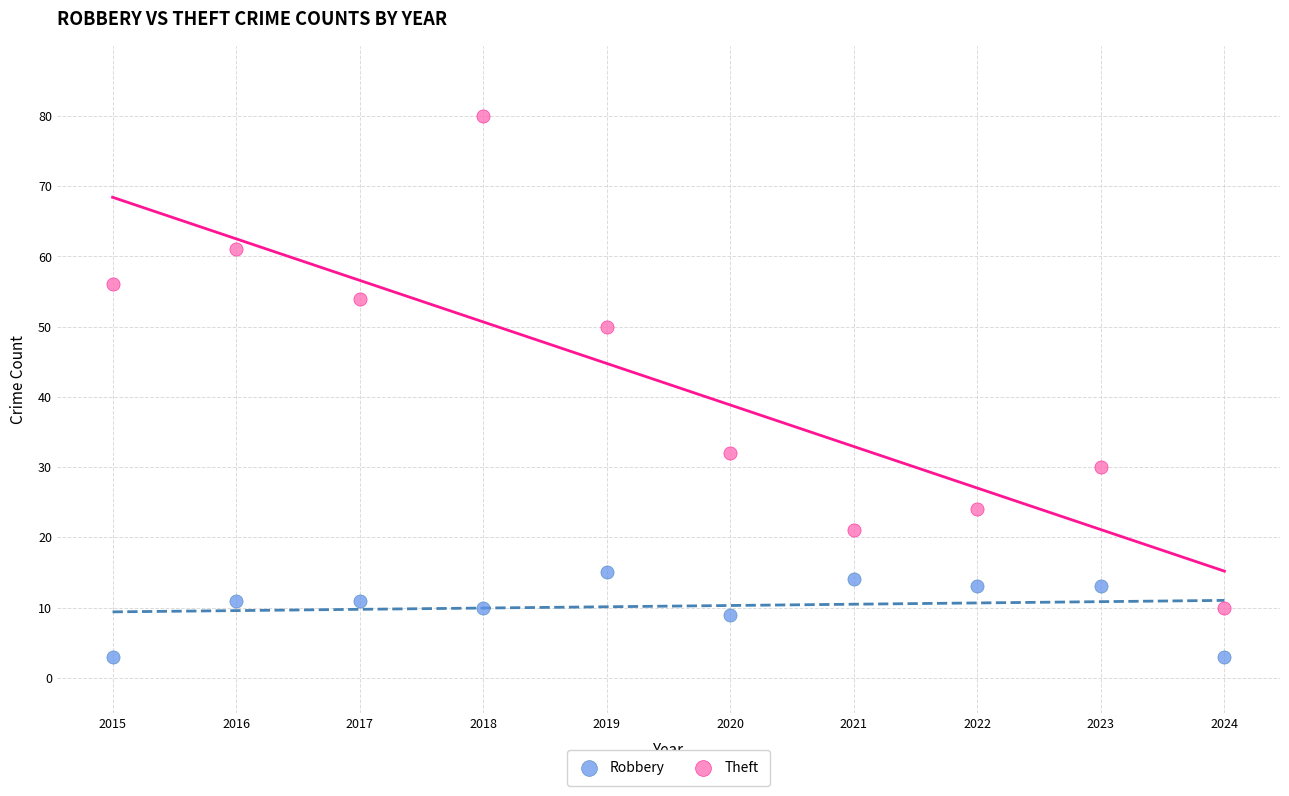

Which series contains the highest Y value?

Theft